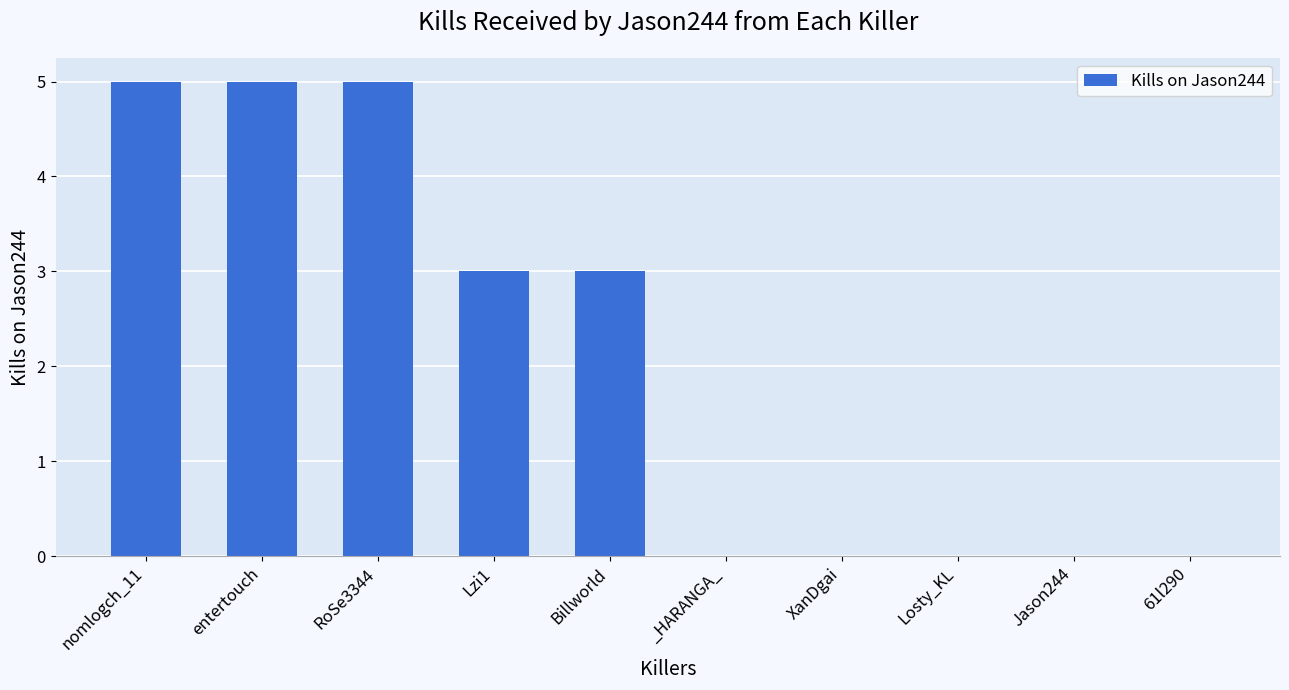

What is the change in value from nomlogch_11 to _HARANGA_?

-5